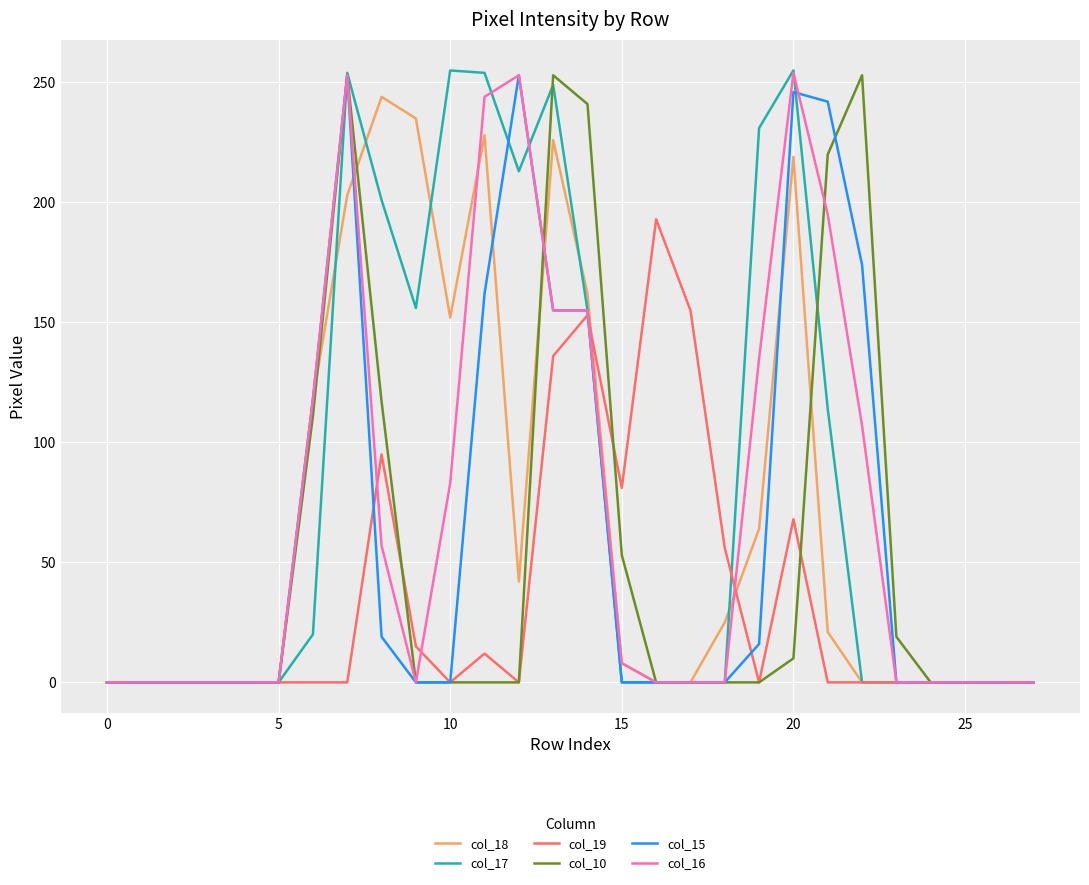

What is the greatest value displayed?

255